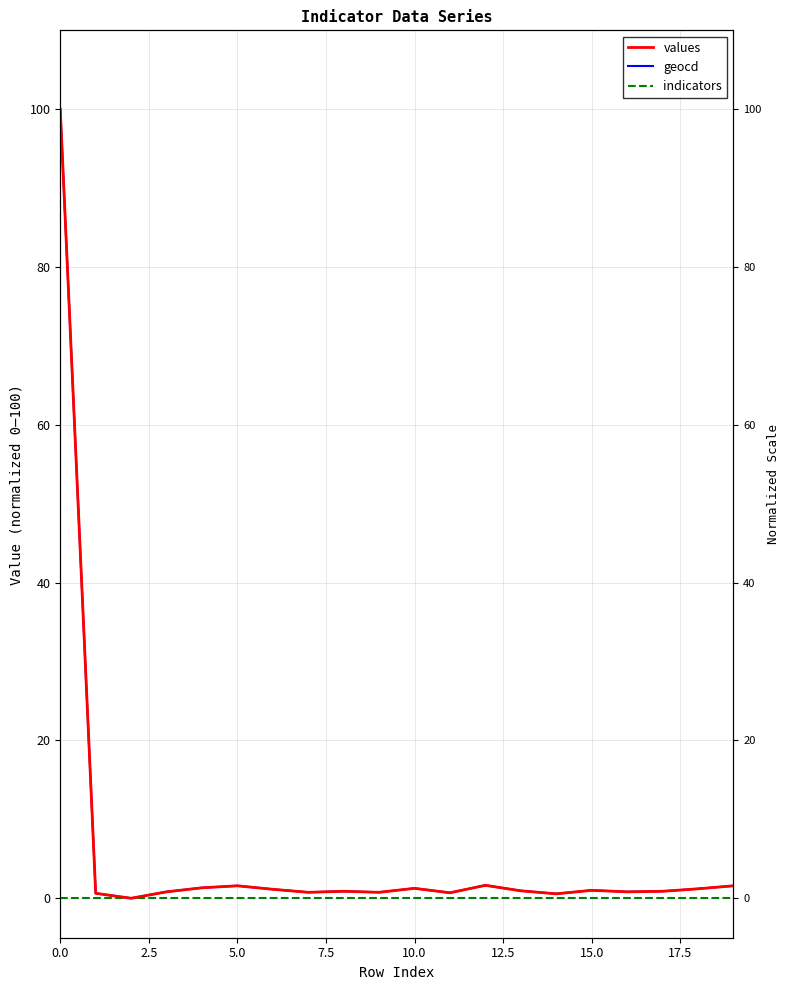

How many positive values does the geocd series have?

19